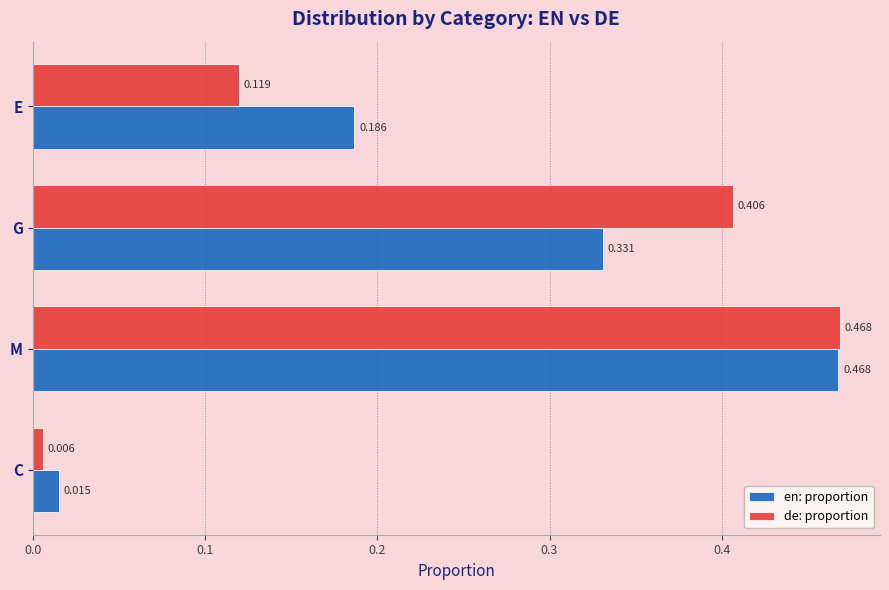

Rank the categories by de: proportion value from lowest to highest.

C, E, G, M